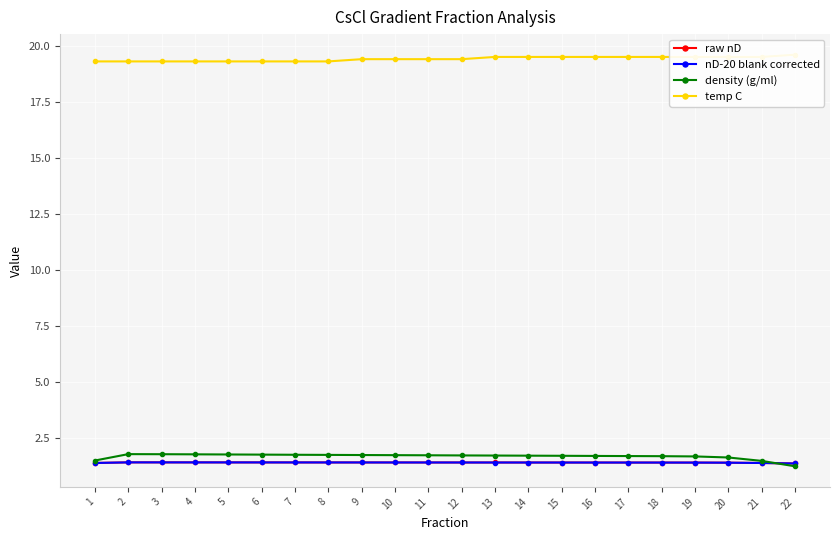

What is the difference between the maximum and second lowest values in the temp C series?

0.3